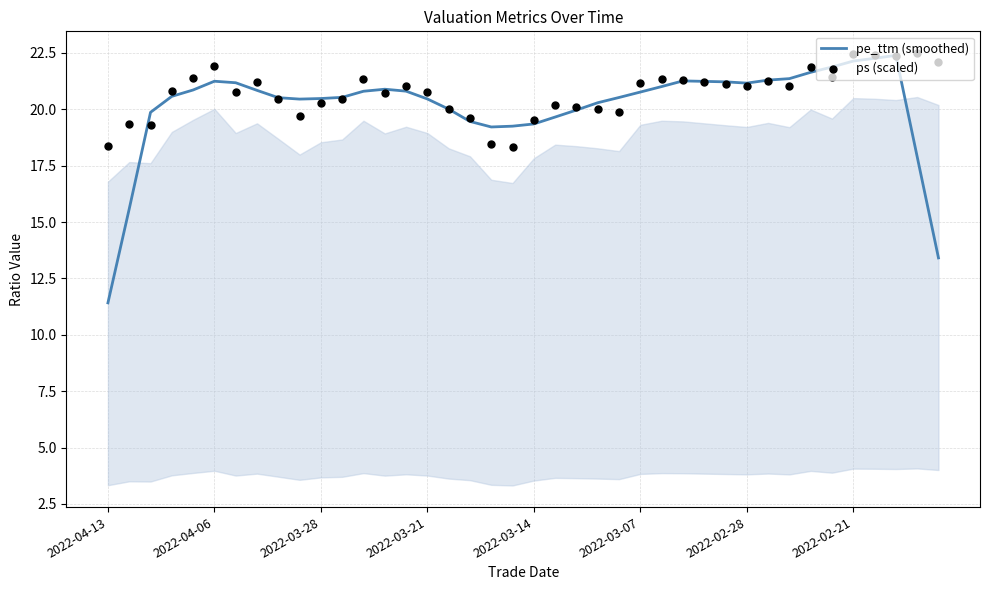

Which series has the largest total across all categories?

ps (scaled)